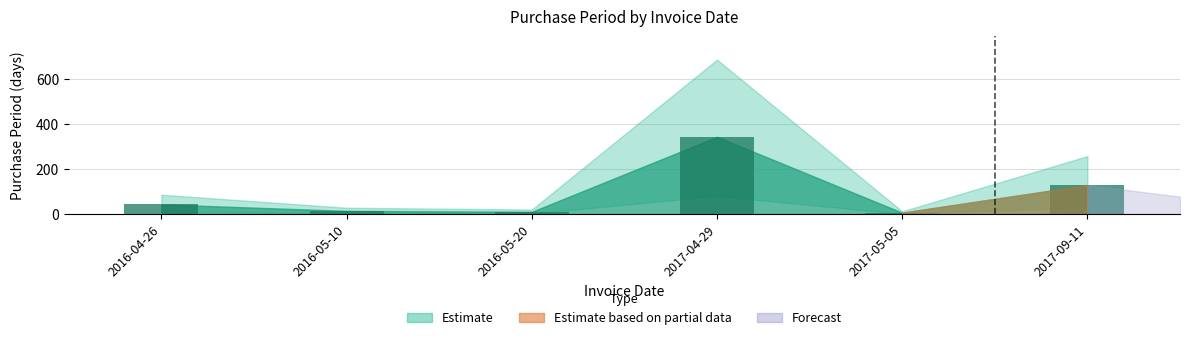

Where is the data nearest to the value 175?

2017-09-11